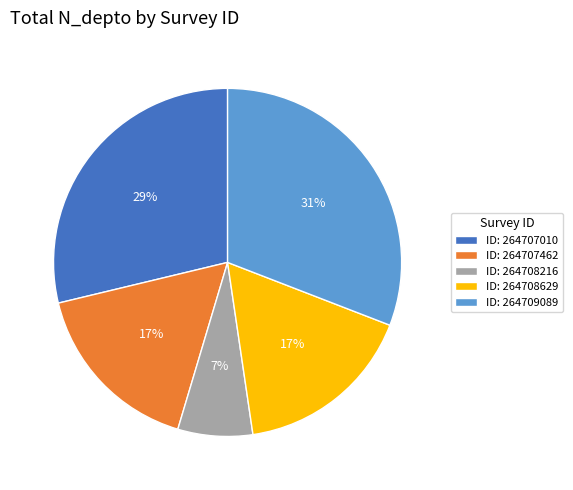

Does ID: 264708629 represent more than half of the total?

No